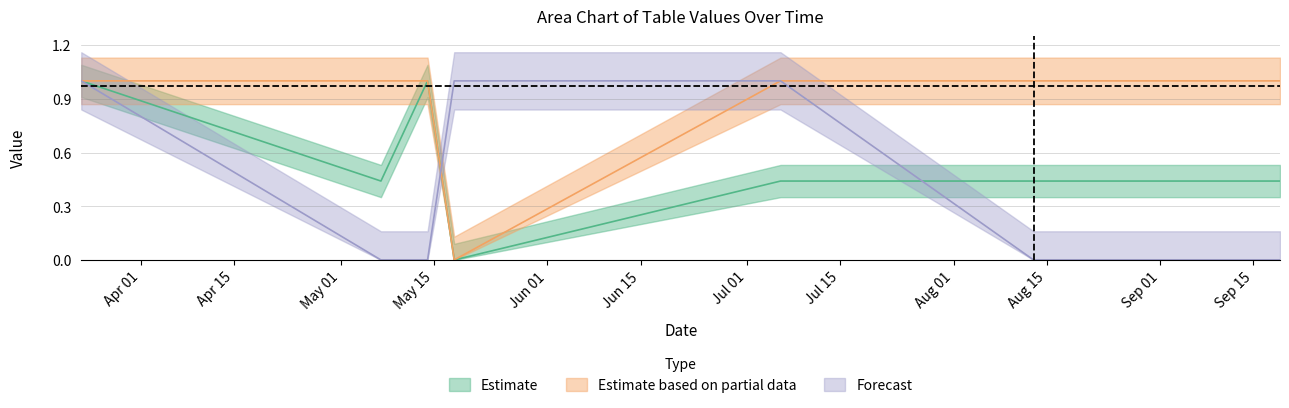

What is the sum of all IP values?

3.0